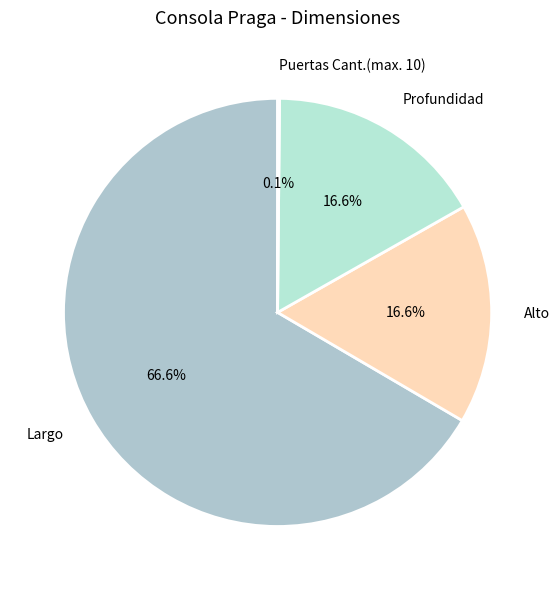

Which has a higher value, Alto or Largo?

Largo